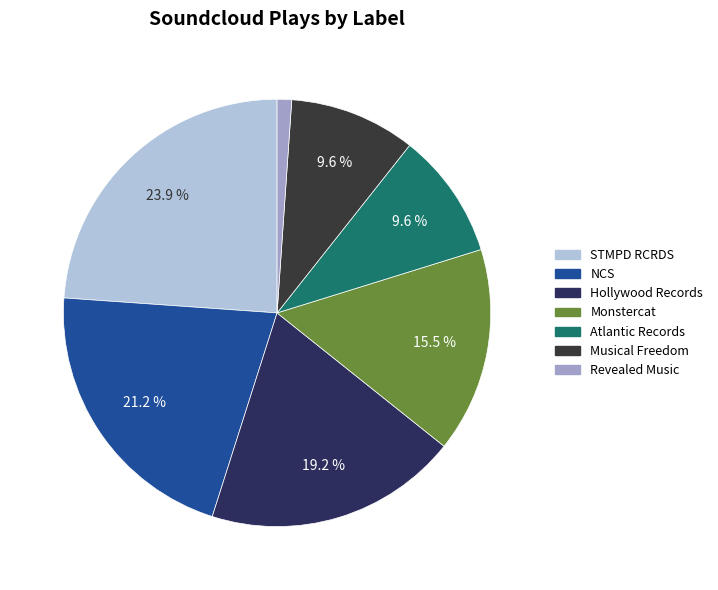

How many slices are in this pie chart?

7